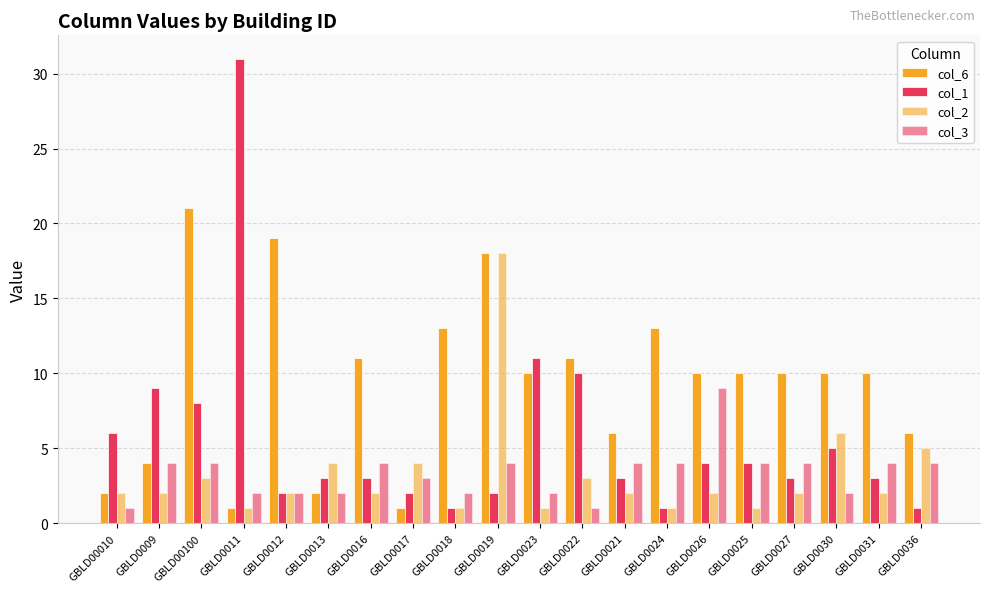

Count the number of categories in the chart.

20